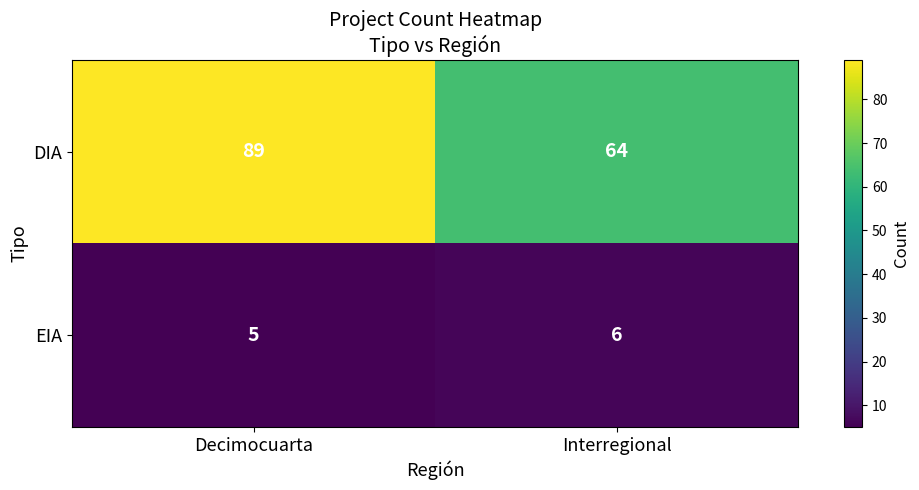

What is the greatest value displayed?

89